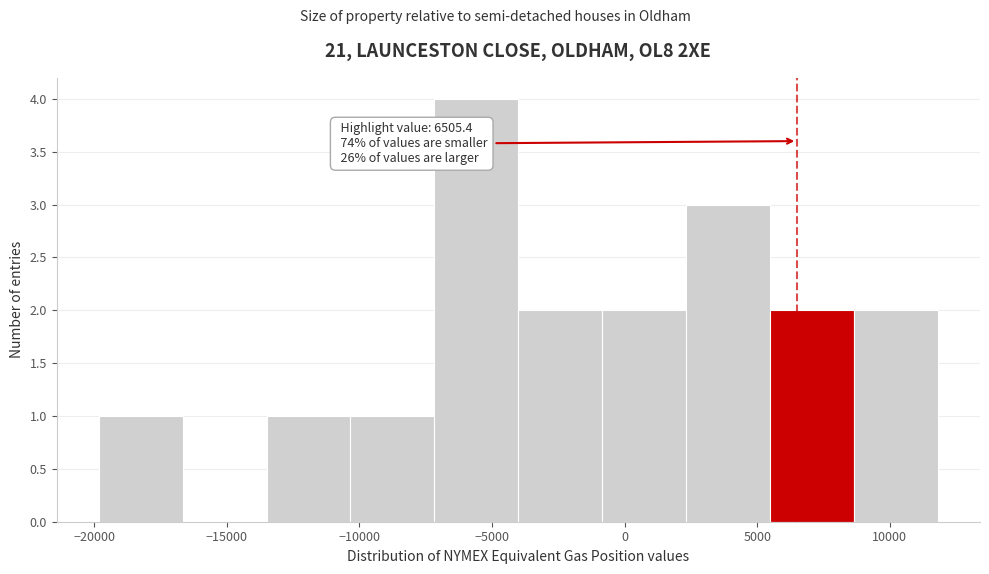

Which range on the x-axis has the tallest bar?

-7000 to -4000